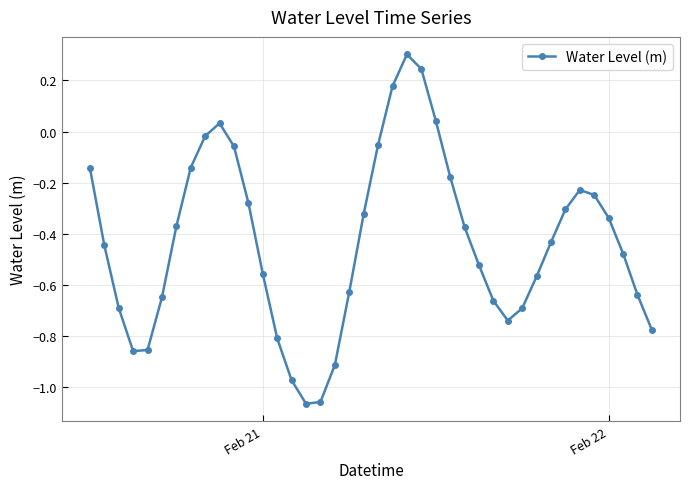

What is the maximum value shown in the chart?

0.3